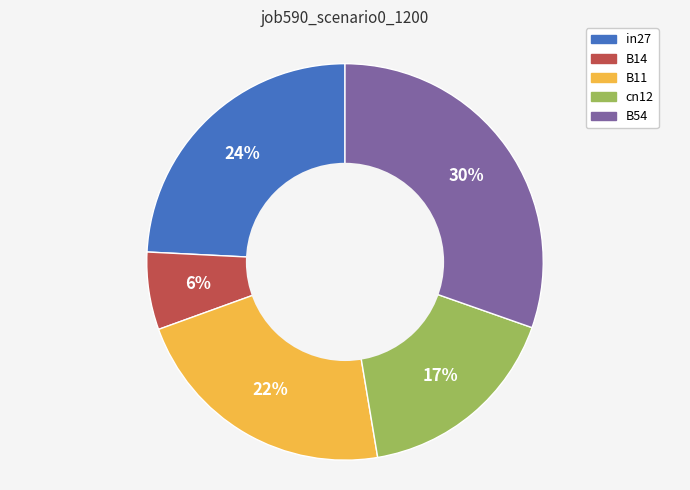

How many segments does this pie chart have?

5